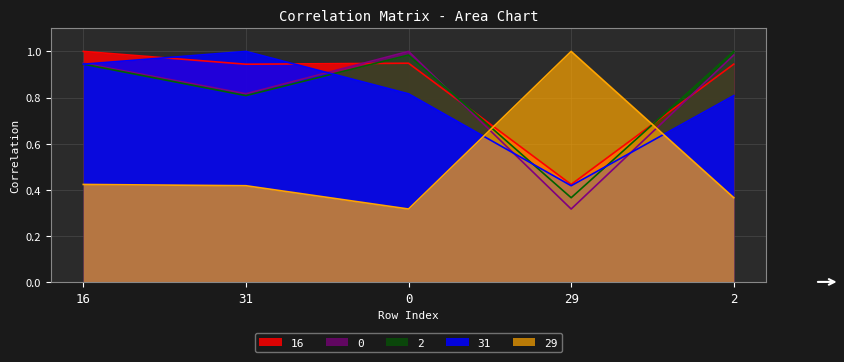

What is the greatest value displayed?

1.0